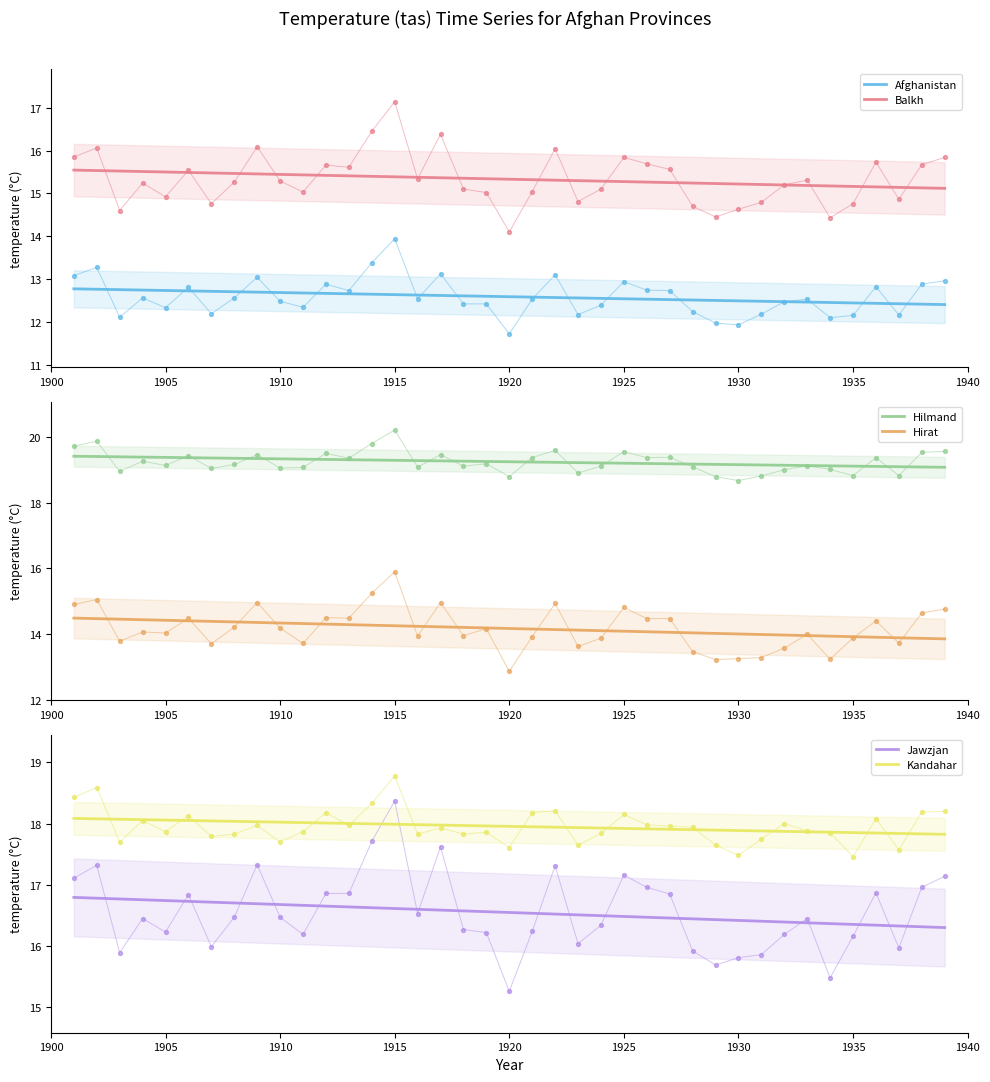

At how many categories does at least one series exceed 13?

39